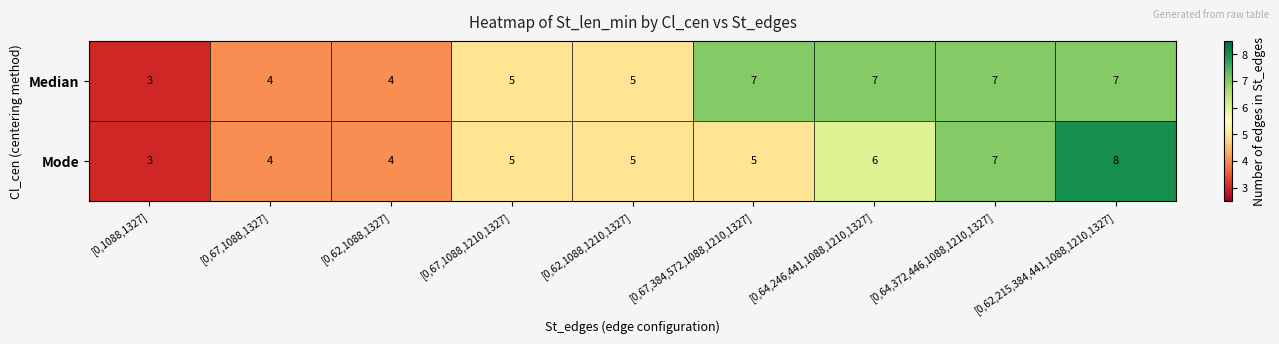

Count the Median values in the range 4 to 7.

8